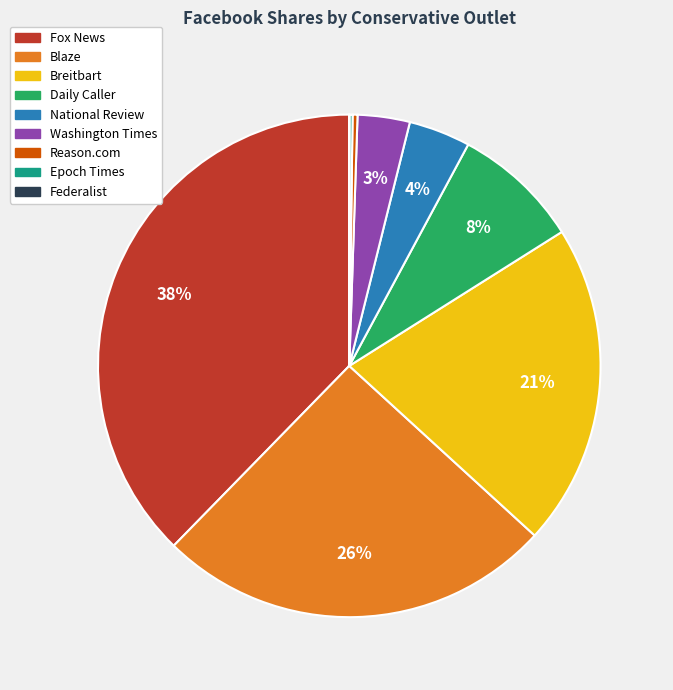

To the nearest percent, what is the difference between the largest and smallest slice percentages?

38%